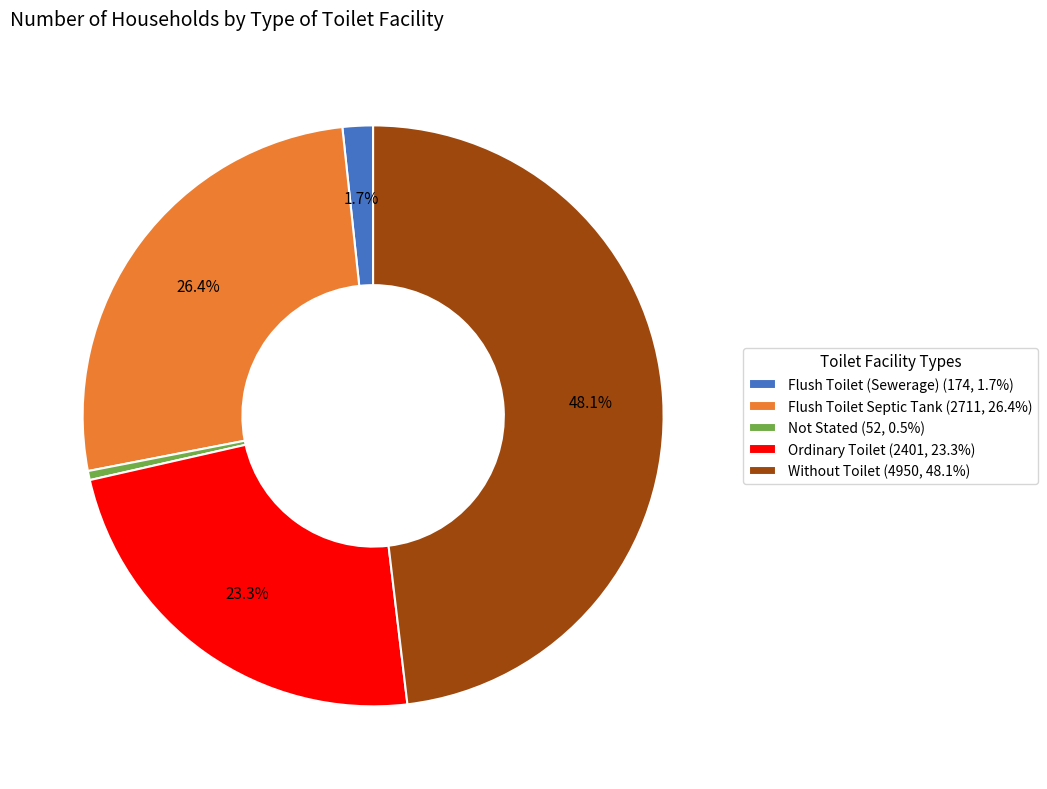

How many segments does this pie chart have?

5